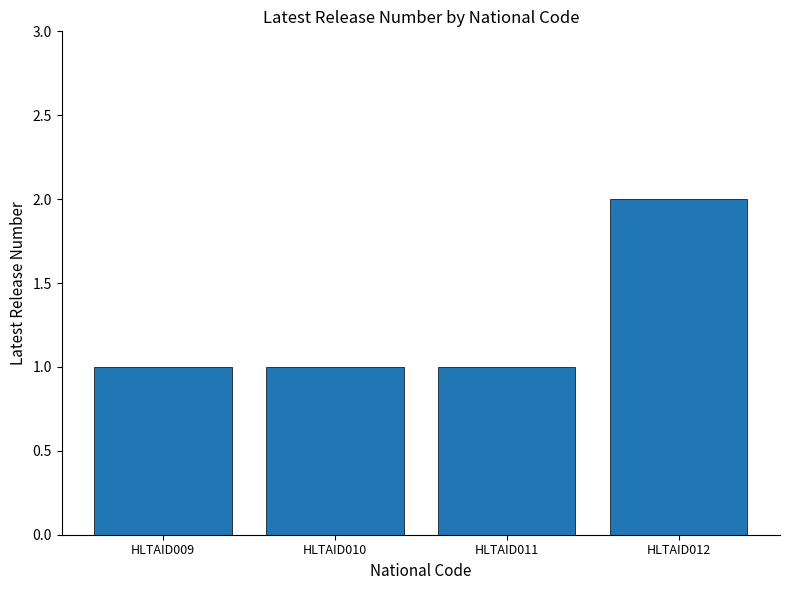

Reading left to right, extract all data points from this chart.

1	1	1	2